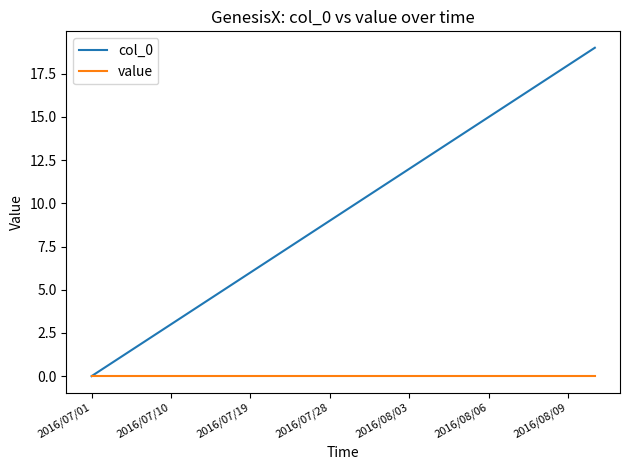

Which series has the widest spread of values?

col_0